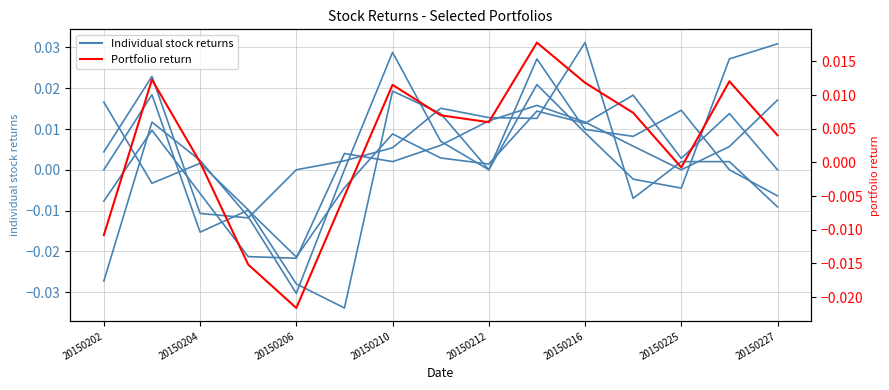

How many intersections are there between 000698.SZ and portfolio_return?

8